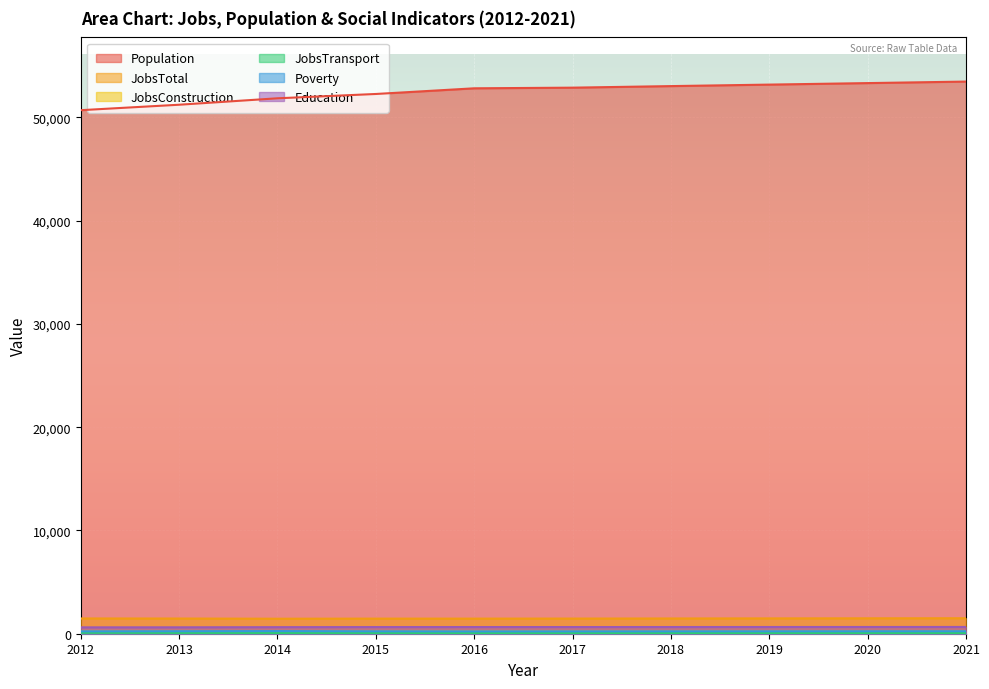

What is the average value of the Poverty series?

240